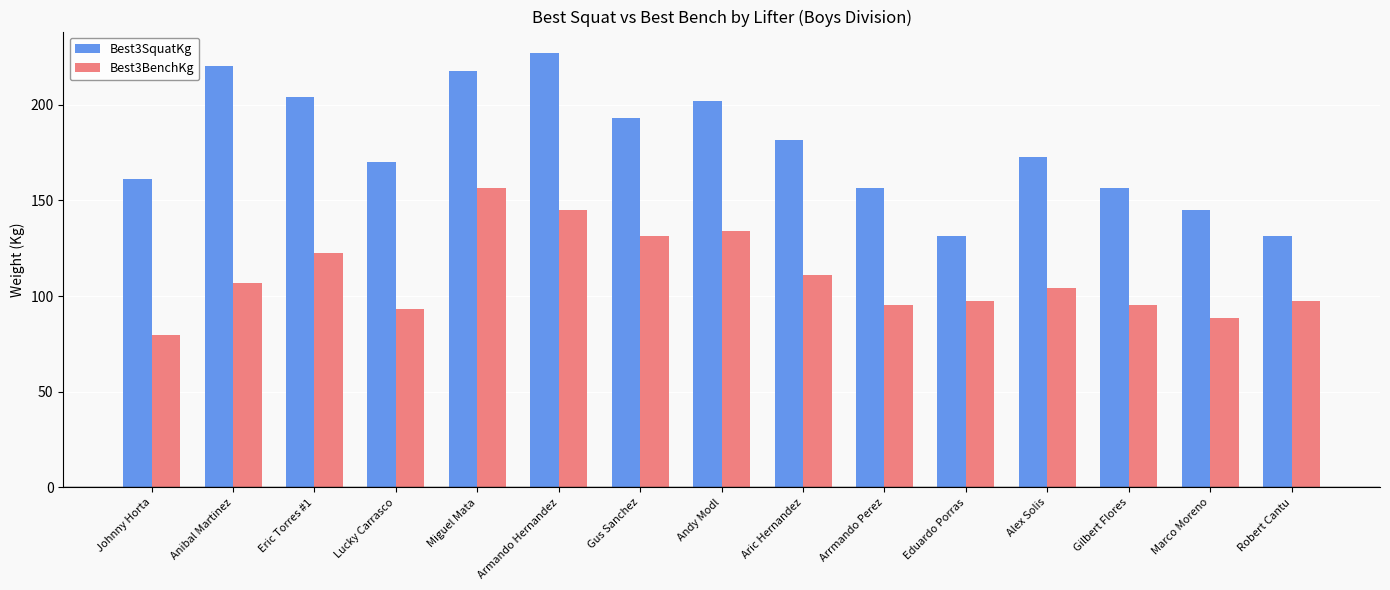

What is the highest value of the Best3SquatKg series?

226.8